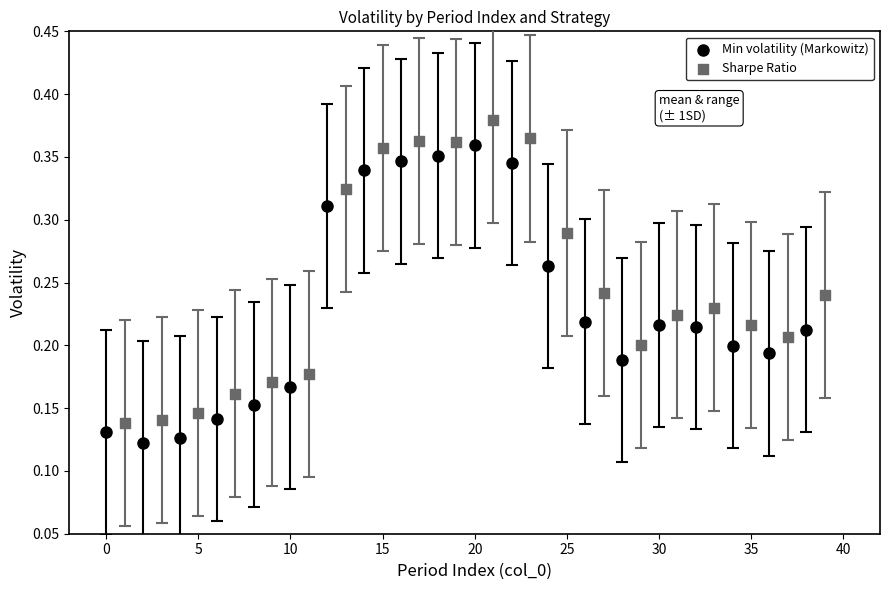

Which series contains the highest Y value?

Sharpe Ratio